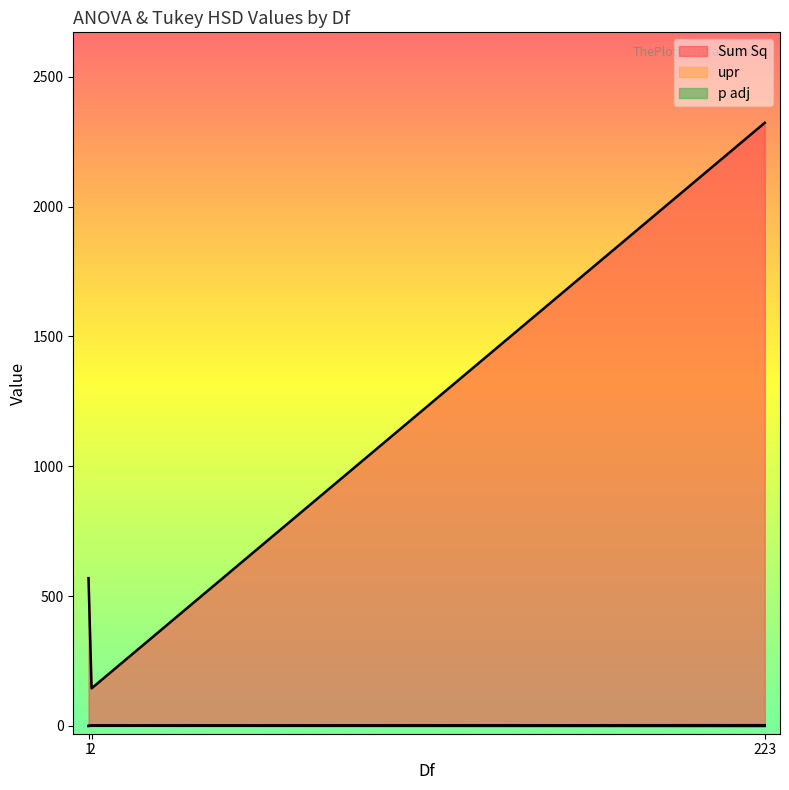

At how many categories does at least one series exceed 1044?

1